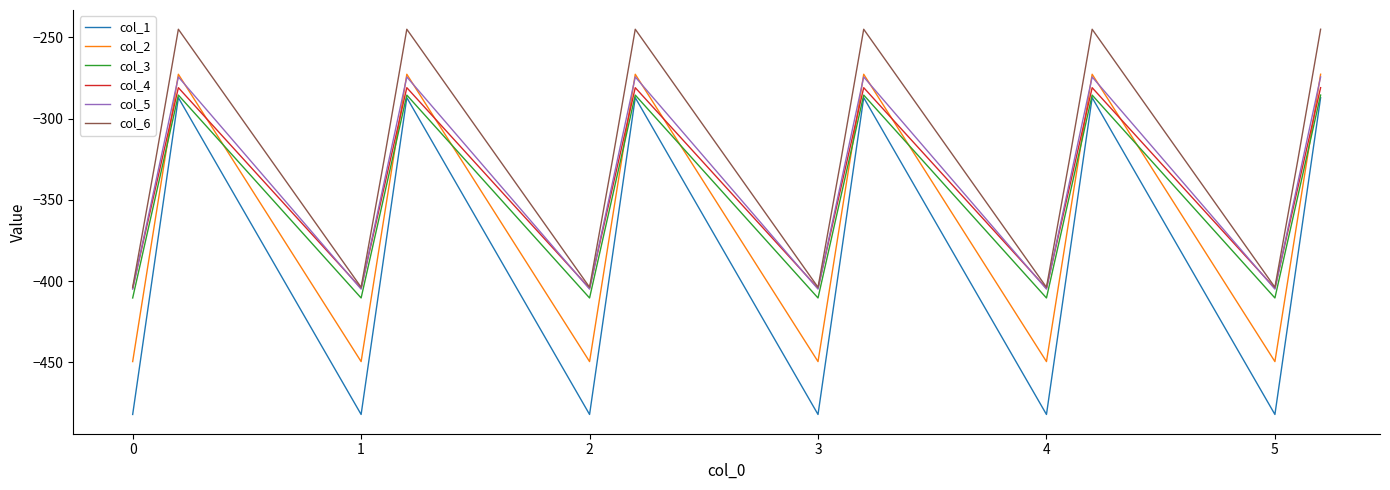

What is the lowest value of the col_4 series?

-404.4